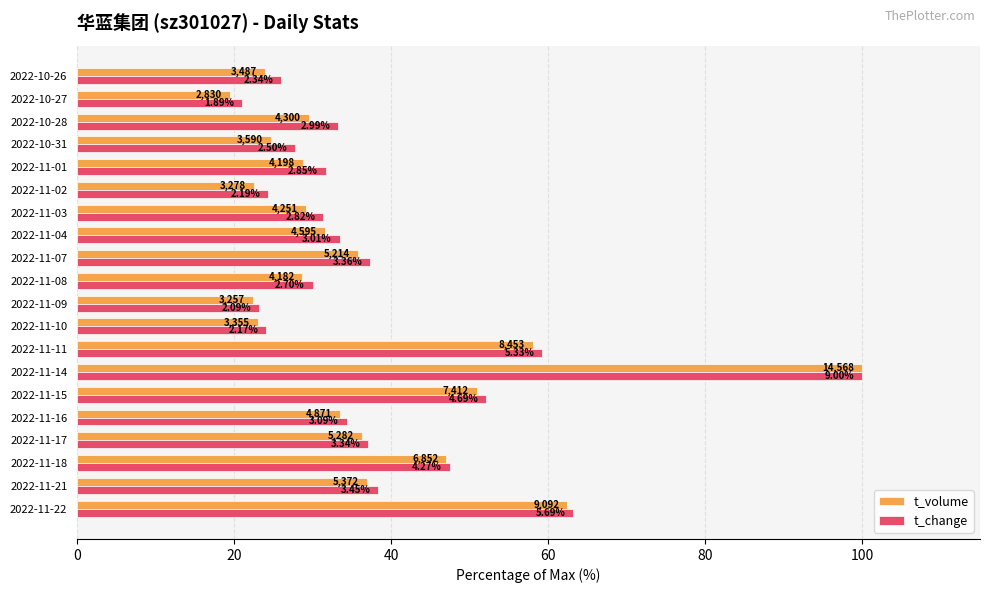

What are all the series names shown in the legend?

t_volume, t_change